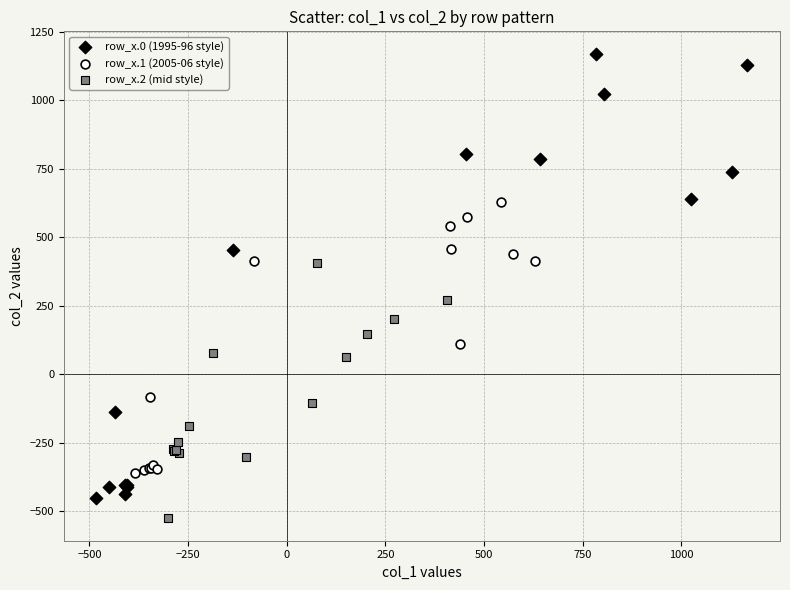

Which series has the largest Y range (max minus min)?

row_x.0 (1995-96 style)